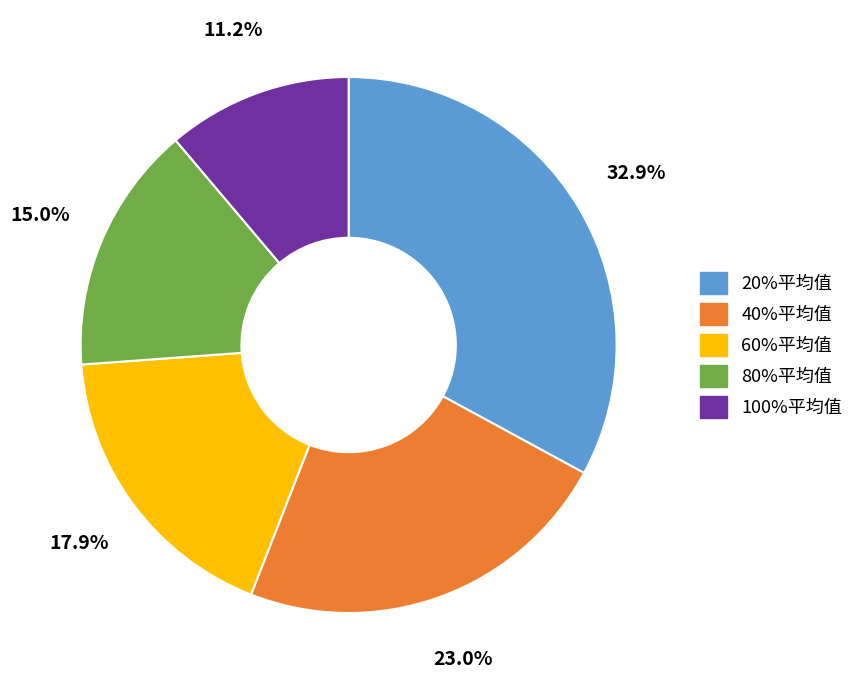

To the nearest percent, what is the difference between the largest and smallest slice percentages?

22%